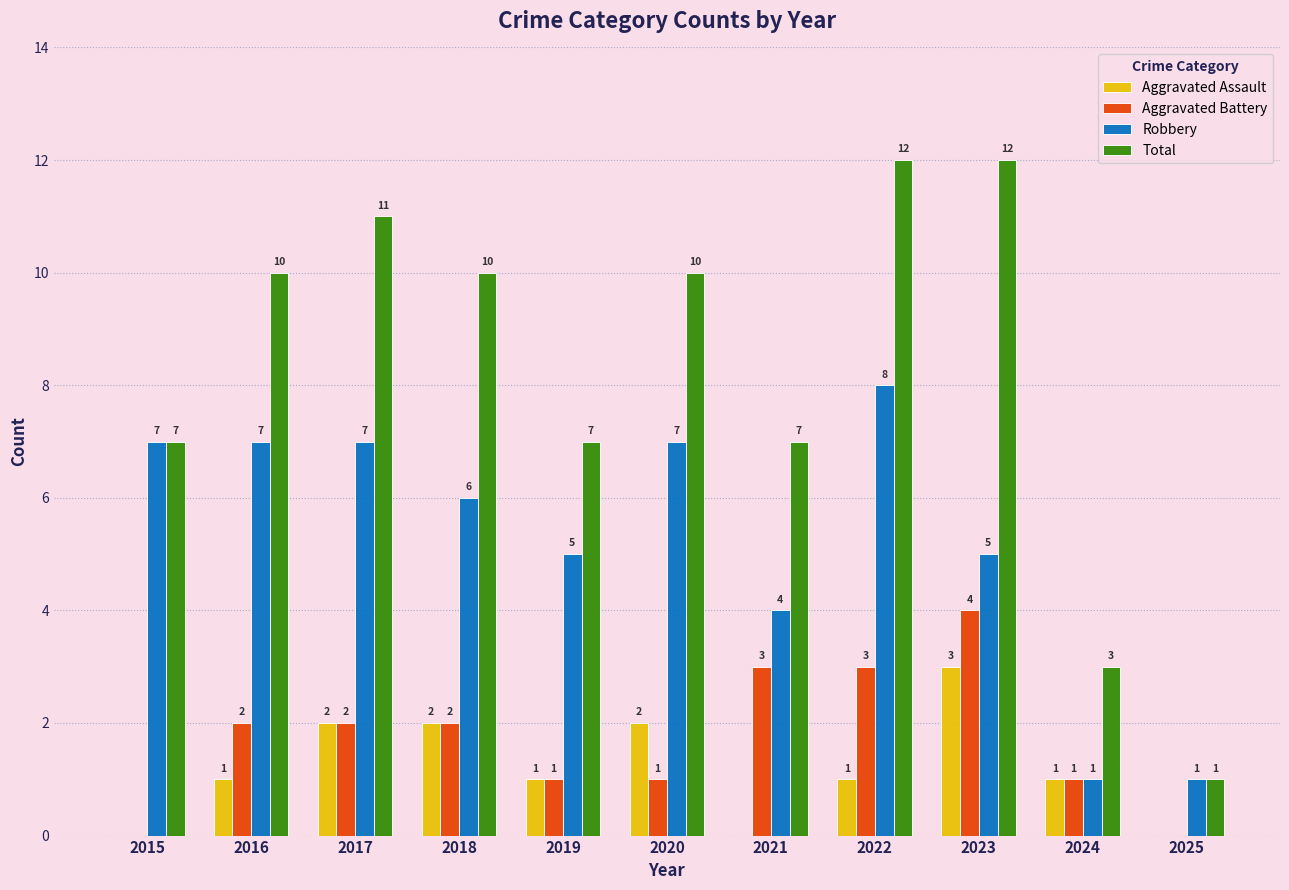

What is the sum of all Aggravated Battery values?

19